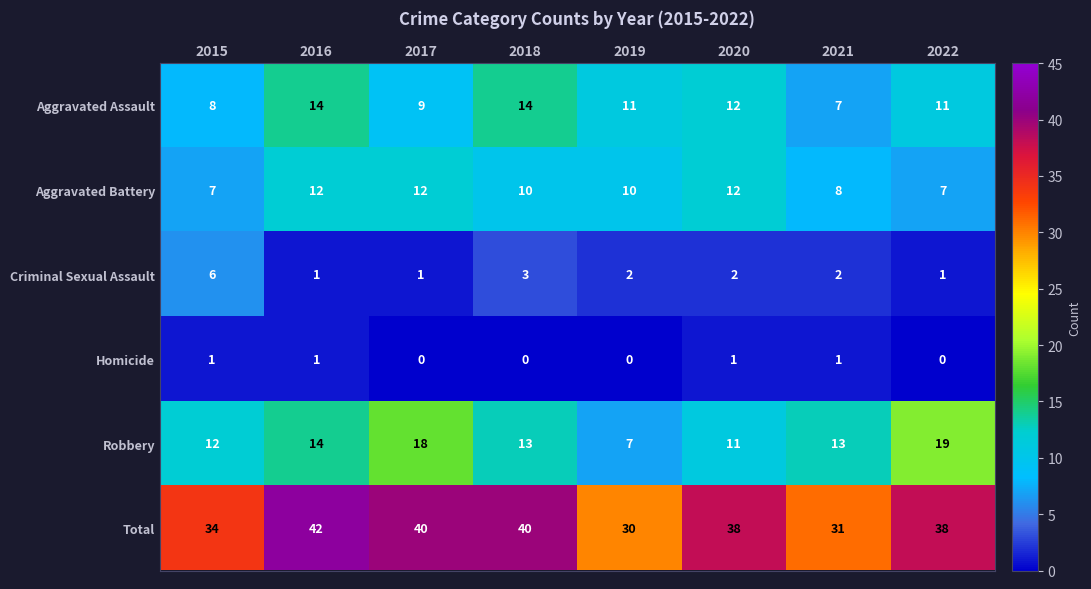

Where is Criminal Sexual Assault nearest to the value 3?

2018